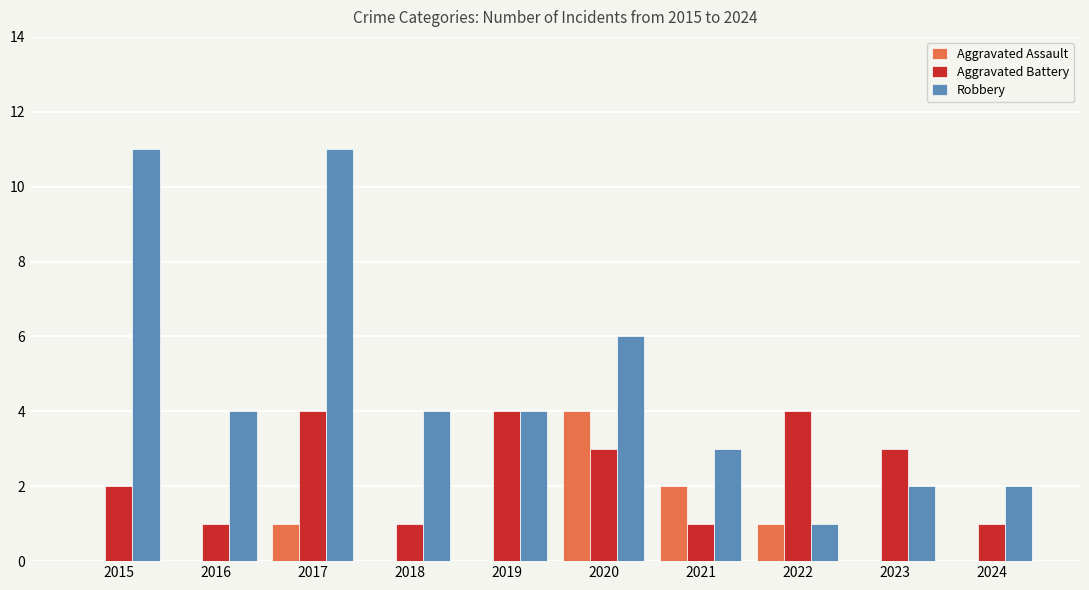

How many data points does each series have?

10